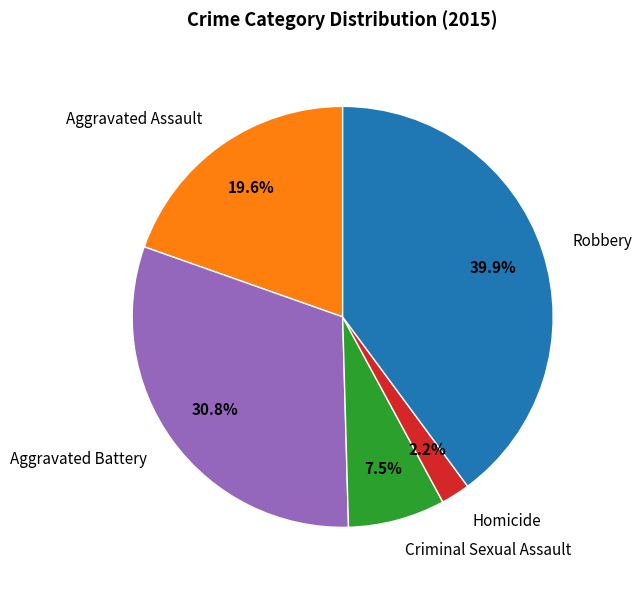

Is there any slice that represents more than half of the pie?

No